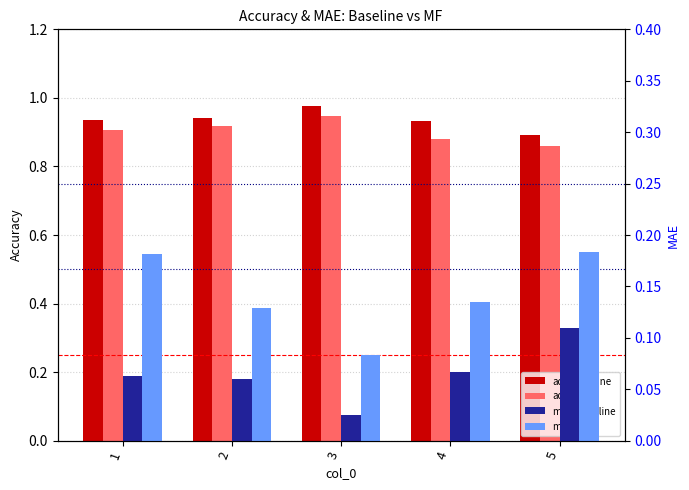

Which series changed the most between 2 and 5?

acc_mf